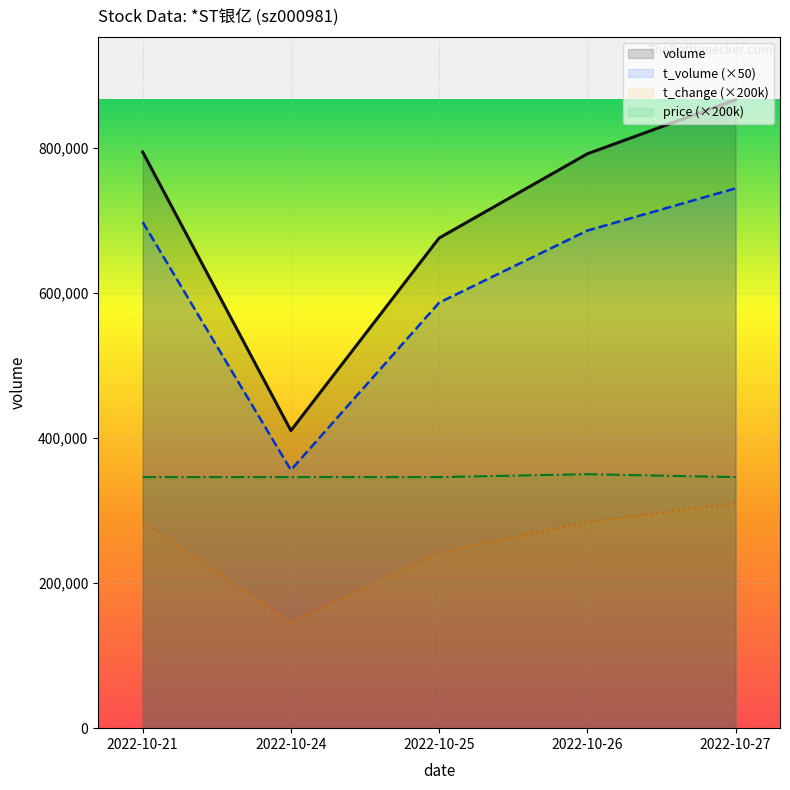

How many lines are shown in the chart?

4